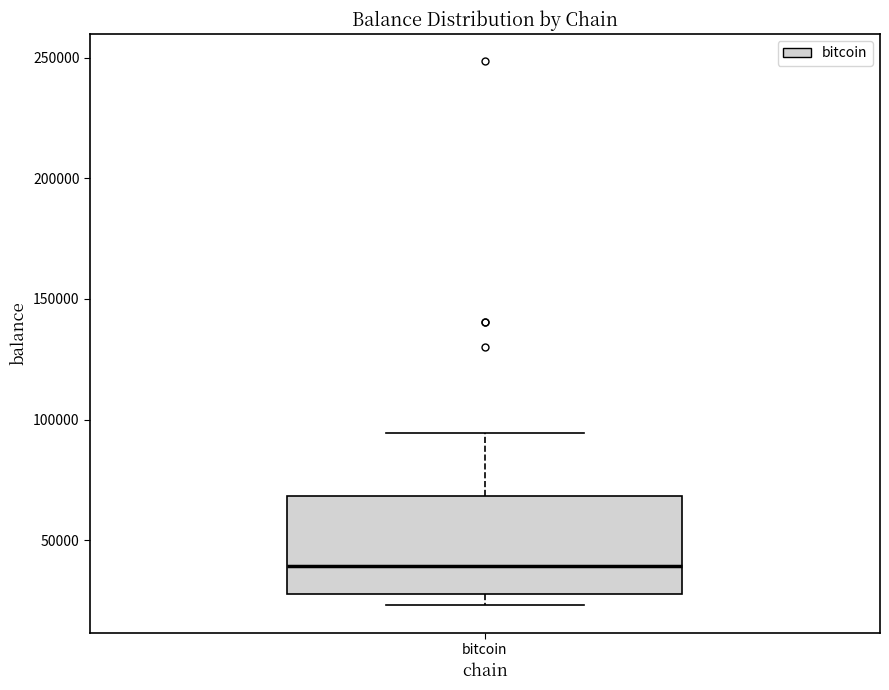

Read this box plot against the y-axis: the position of the median line, the range covered by the box, and the ends of both whiskers. The values are not printed on the chart, so give them approximately, as read against the axis.

median 40000, box 30000 to 70000, whiskers 25000 to 95000